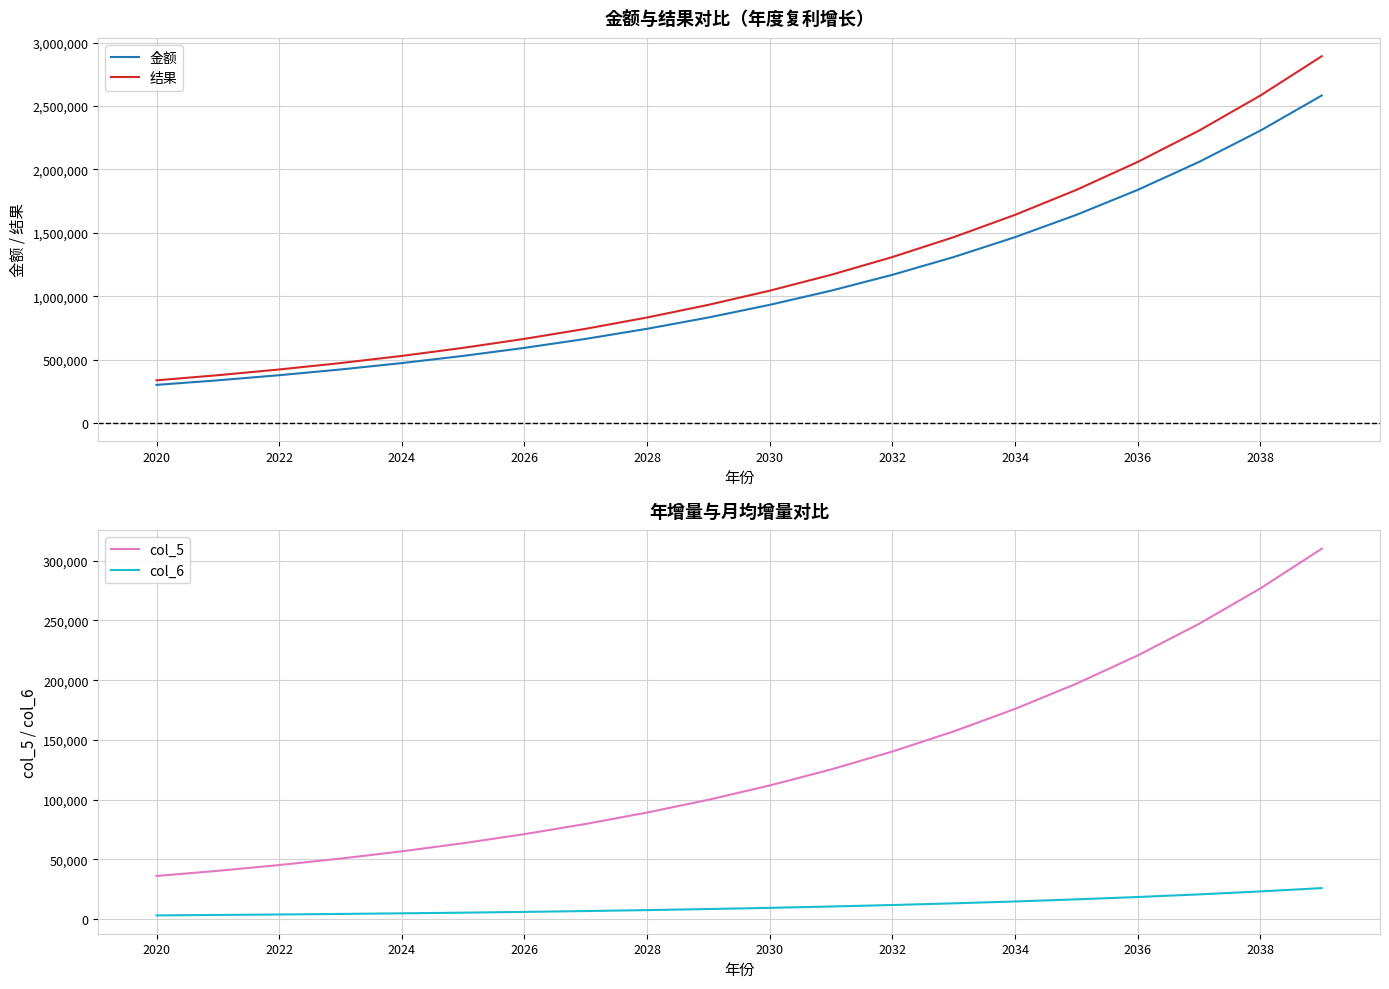

How many data points in col_5 are above 111810?

10